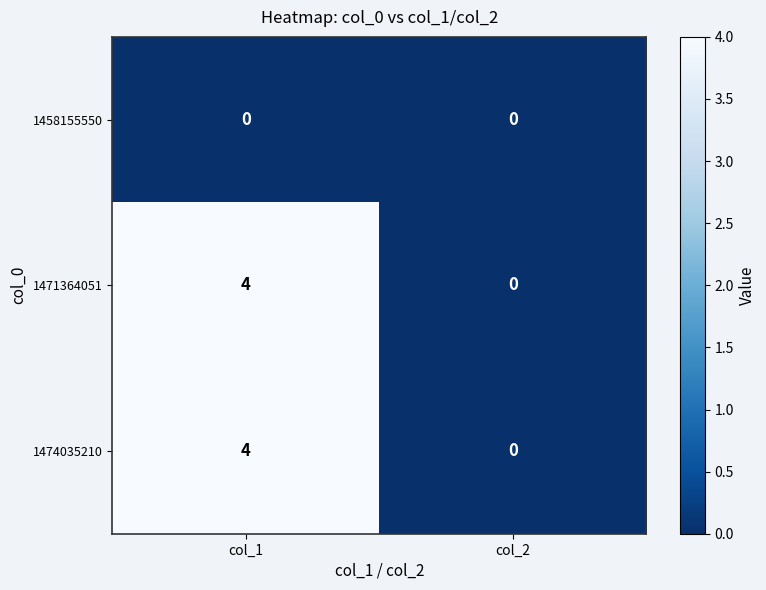

The 1471364051 series shows 0 at col_2. True or false?

True